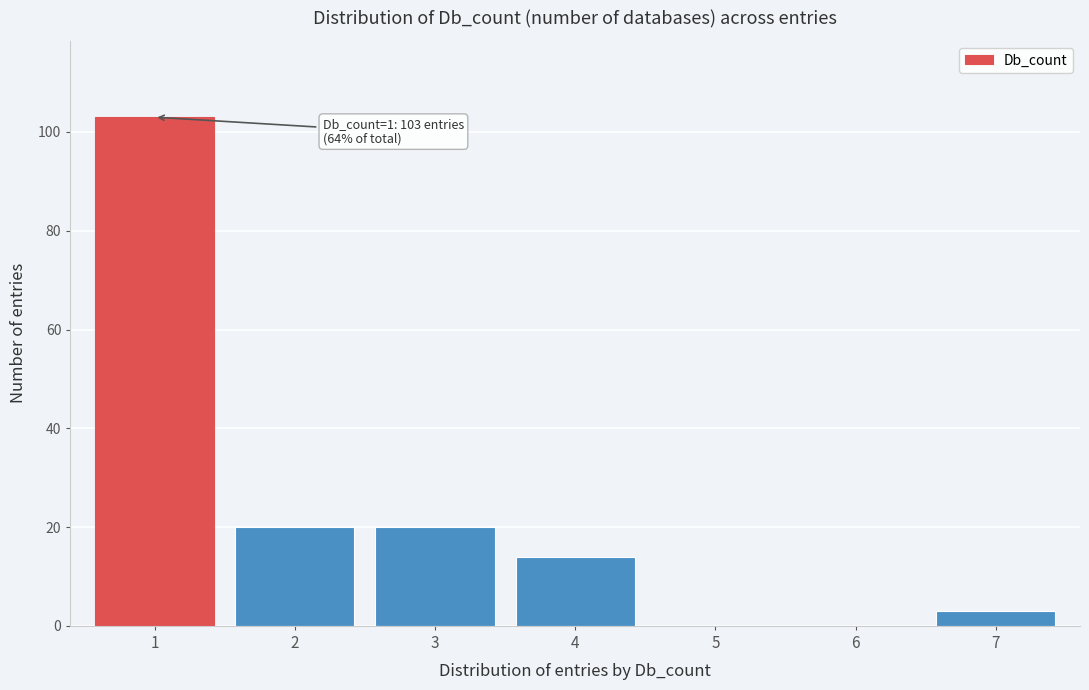

Reading left to right, what are all the values shown in this chart?

1=103	2=20	3=20	4=14	5=0	6=0	7=3